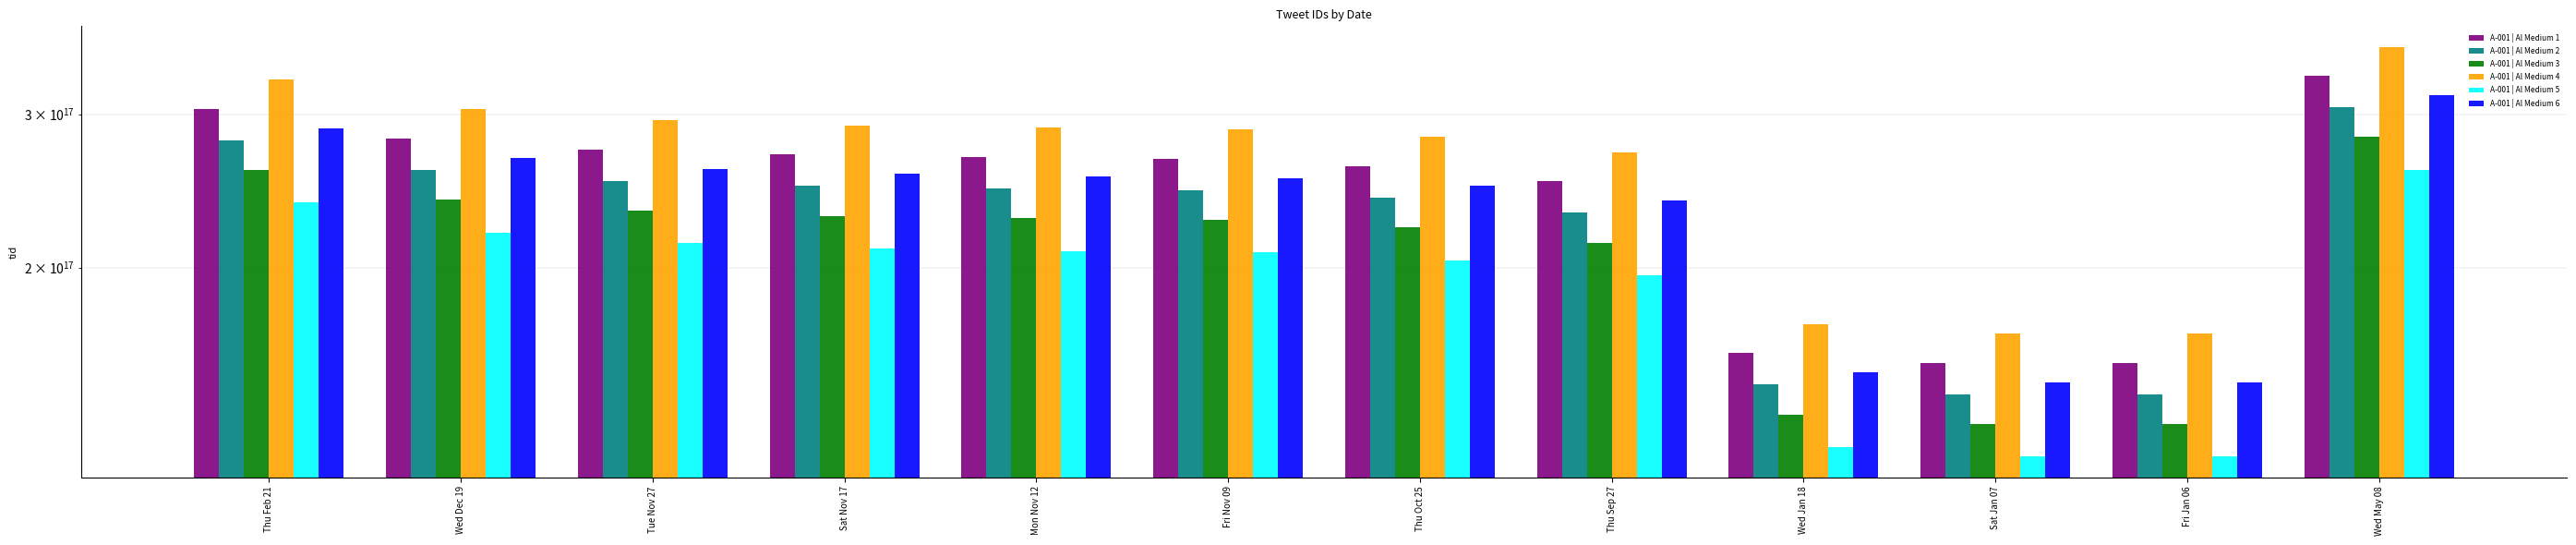

What is the label of the 10th bar from the right?

Tue Nov 27